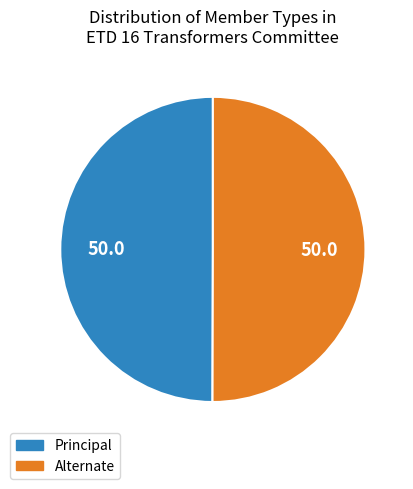

How many segments does this pie chart have?

2